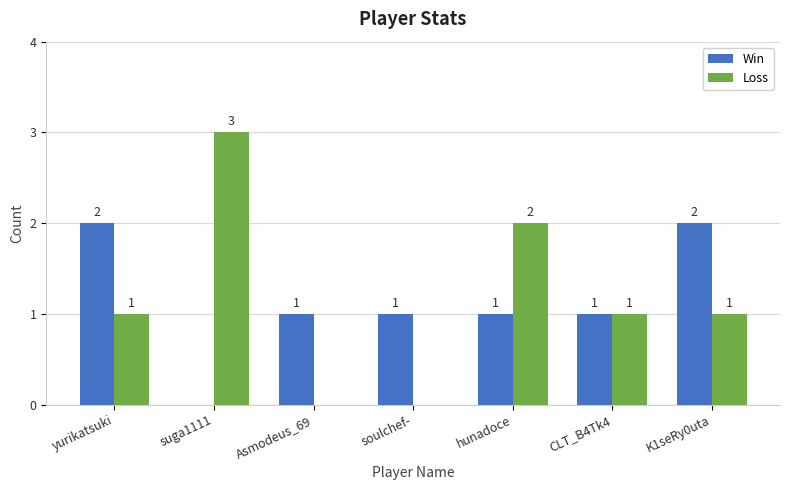

What is the greatest value displayed?

3